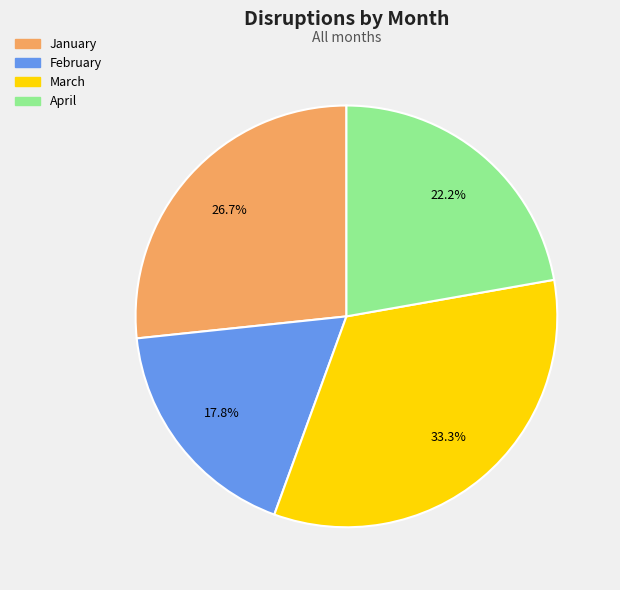

Which has a higher value, January or March?

March